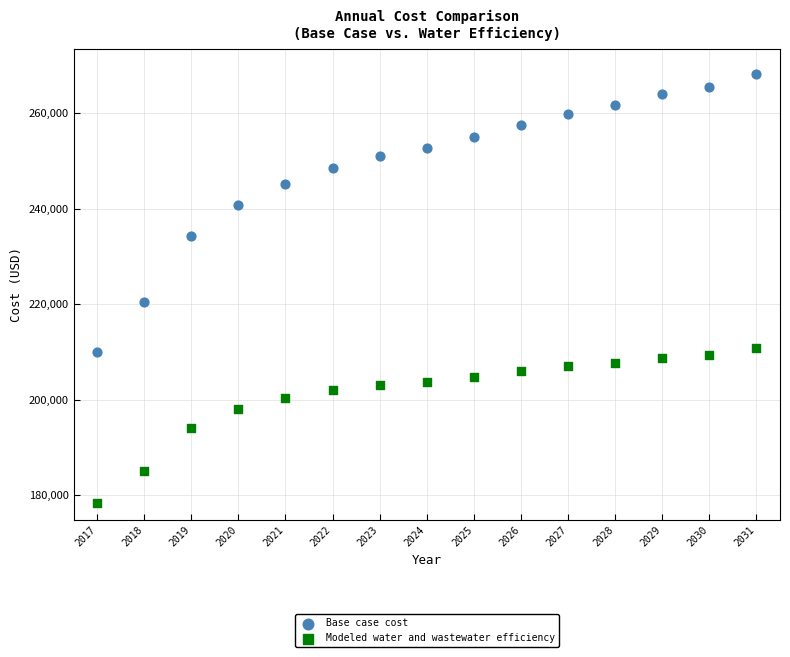

Across all series, what Y value is closest to 223273?

220418.9